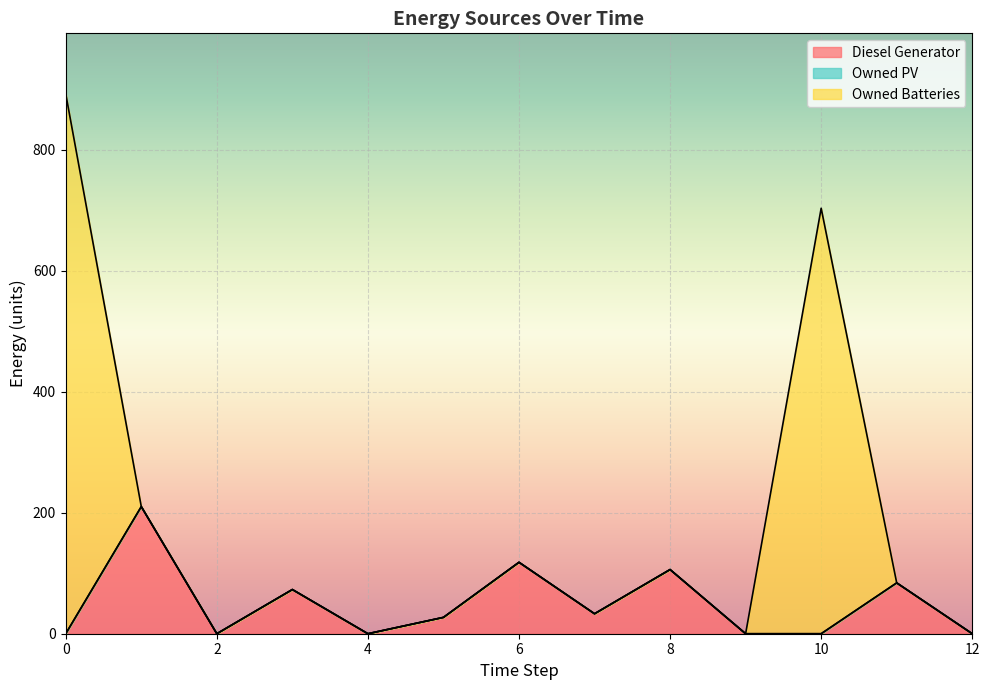

True or false: Diesel Generator and Owned PV intersect in this chart.

False